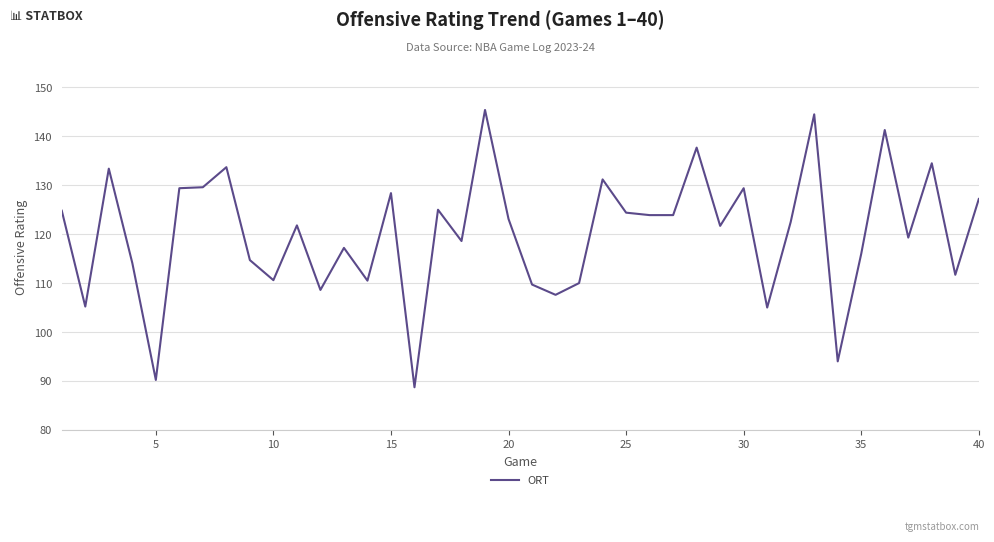

What is the difference between the maximum and minimum values?

56.7